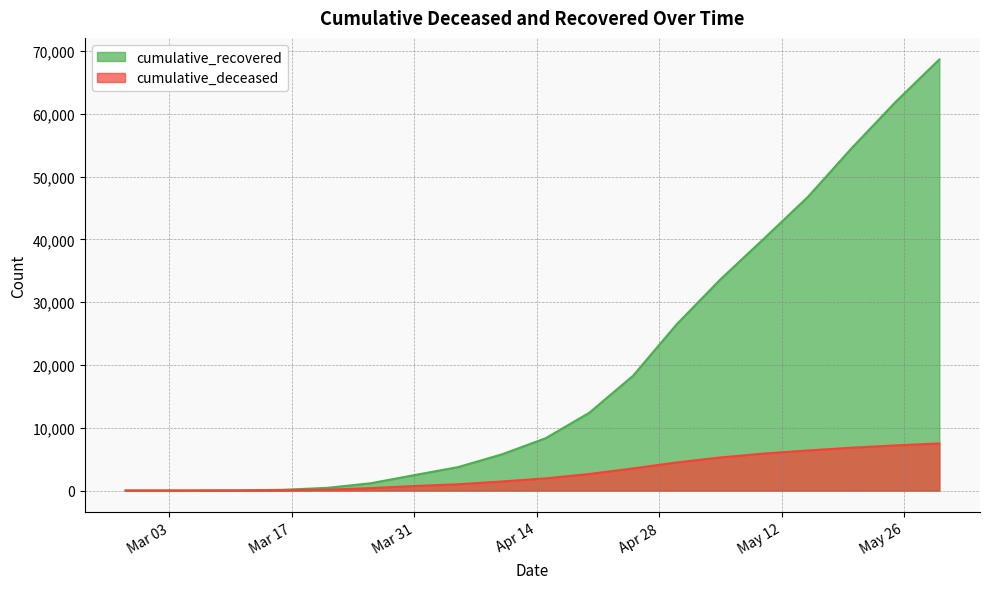

True or false: cumulative_recovered has more than 0 interior local peaks.

False